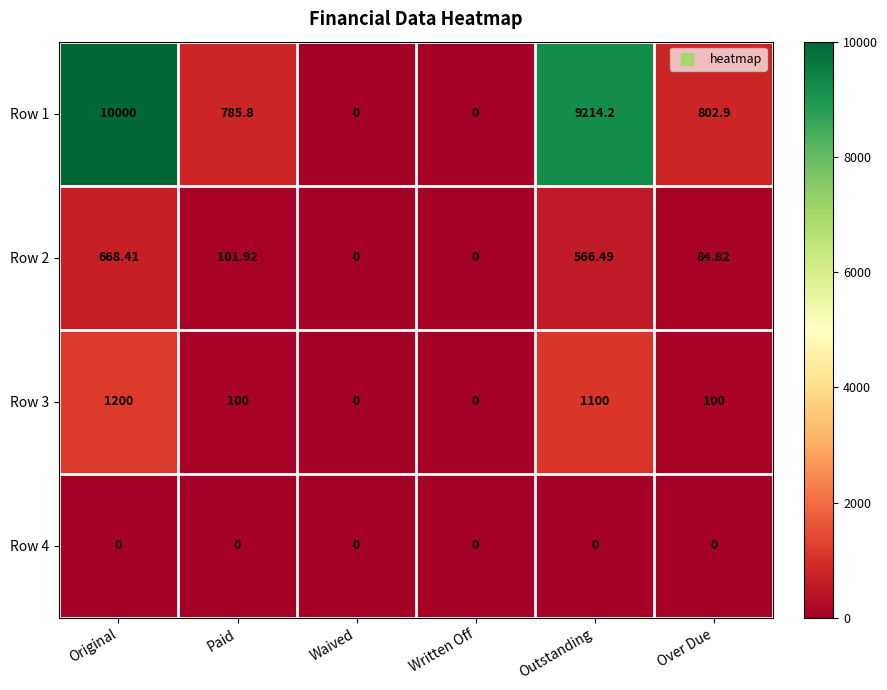

What is the spread (max minus min) of values at Outstanding?

9214.2